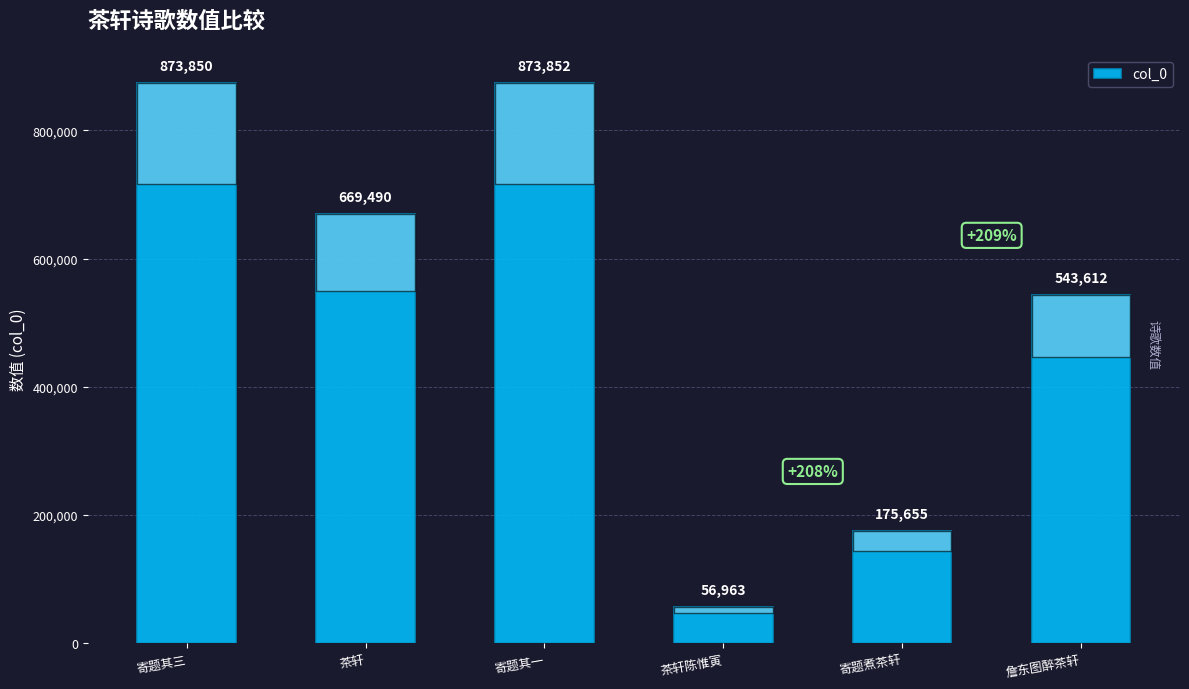

List the labels in order of value, largest first.

寄题其一, 寄题其三, 茶轩, 詹东图醉茶轩, 寄题煮茶轩, 茶轩陈惟寅